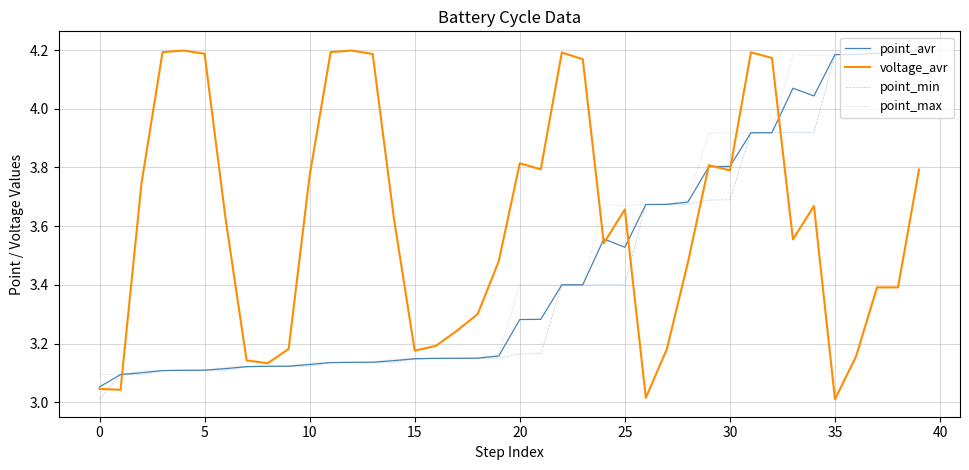

Which series has the largest total across all categories?

voltage_avr